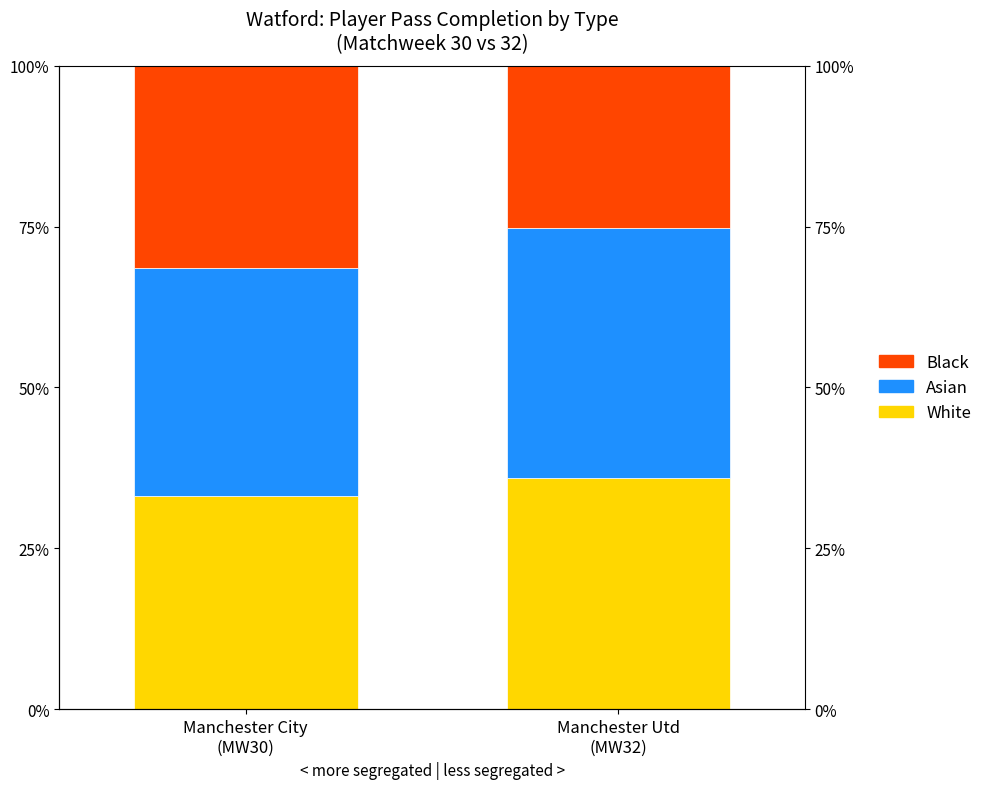

At Manchester Utd
(MW32), list the series in order from largest to smallest.

Asian, White, Black